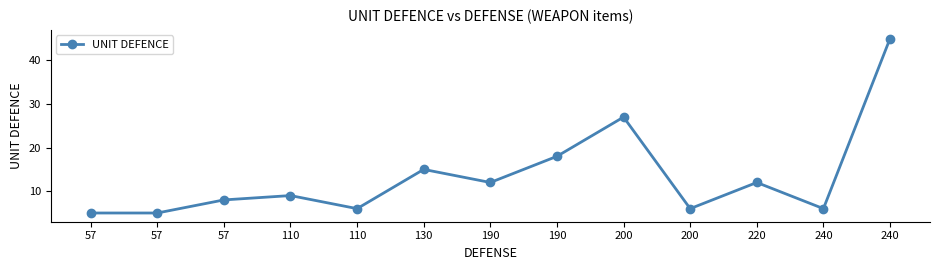

Rank the categories by value from lowest to highest.

57, 57, 110, 200, 240, 57, 110, 190, 220, 130, 190, 200, 240